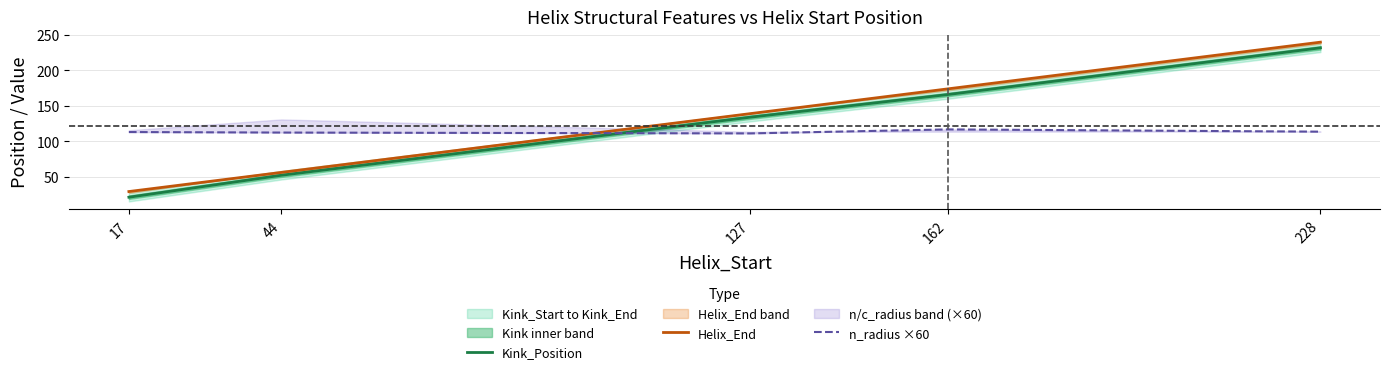

What is the approximate value of Helix_End at 17?

29.0